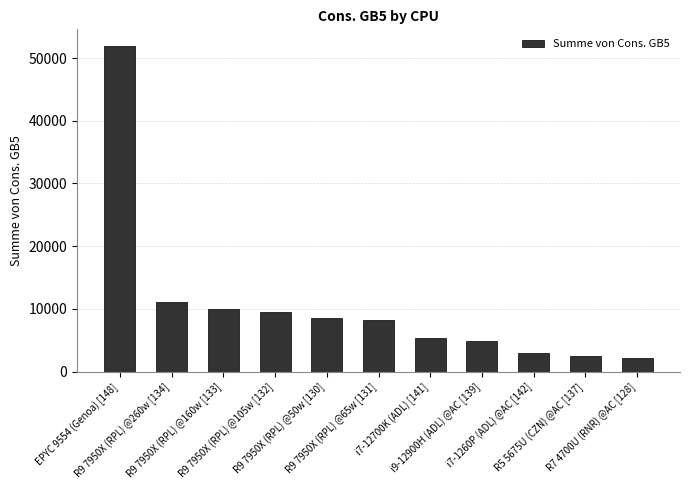

Reading left to right, list all the values displayed in this chart.

51988	11117	9997	9528	8510	8264	5315	4949	2969	2561	2133